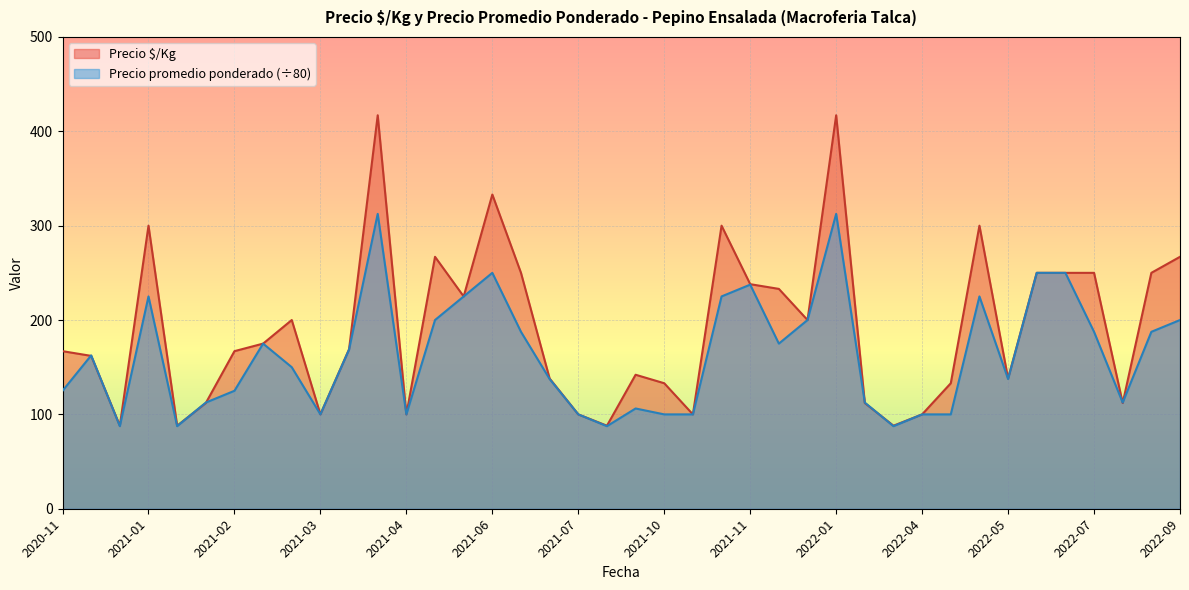

What is the minimum value for Precio promedio ponderado (÷80)?

87.5